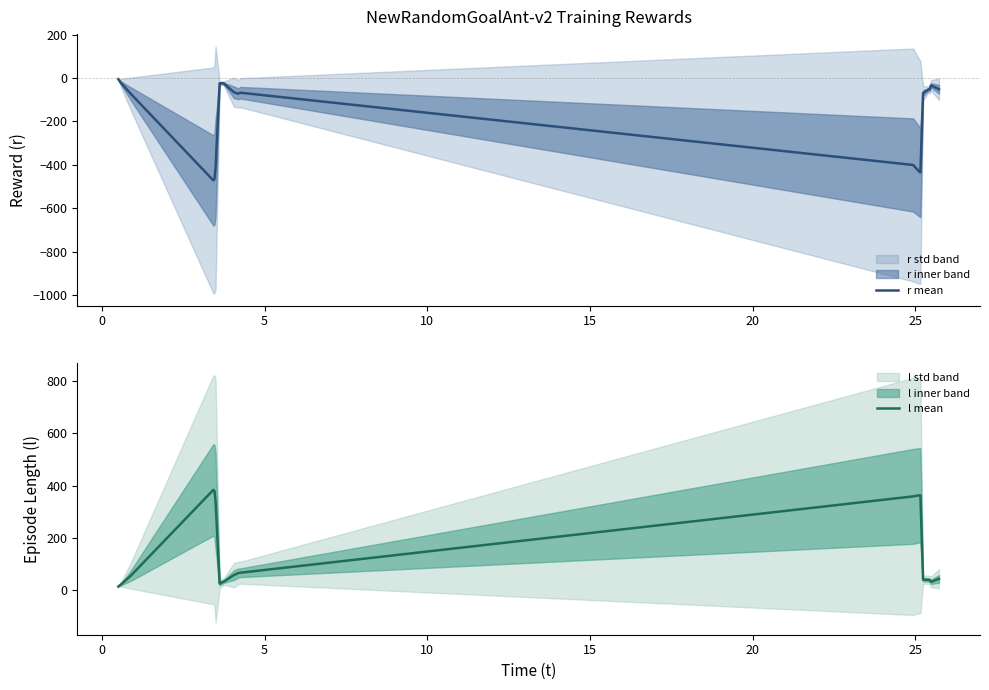

What is the value of the l mean point at the 3rd from the left?

55.0